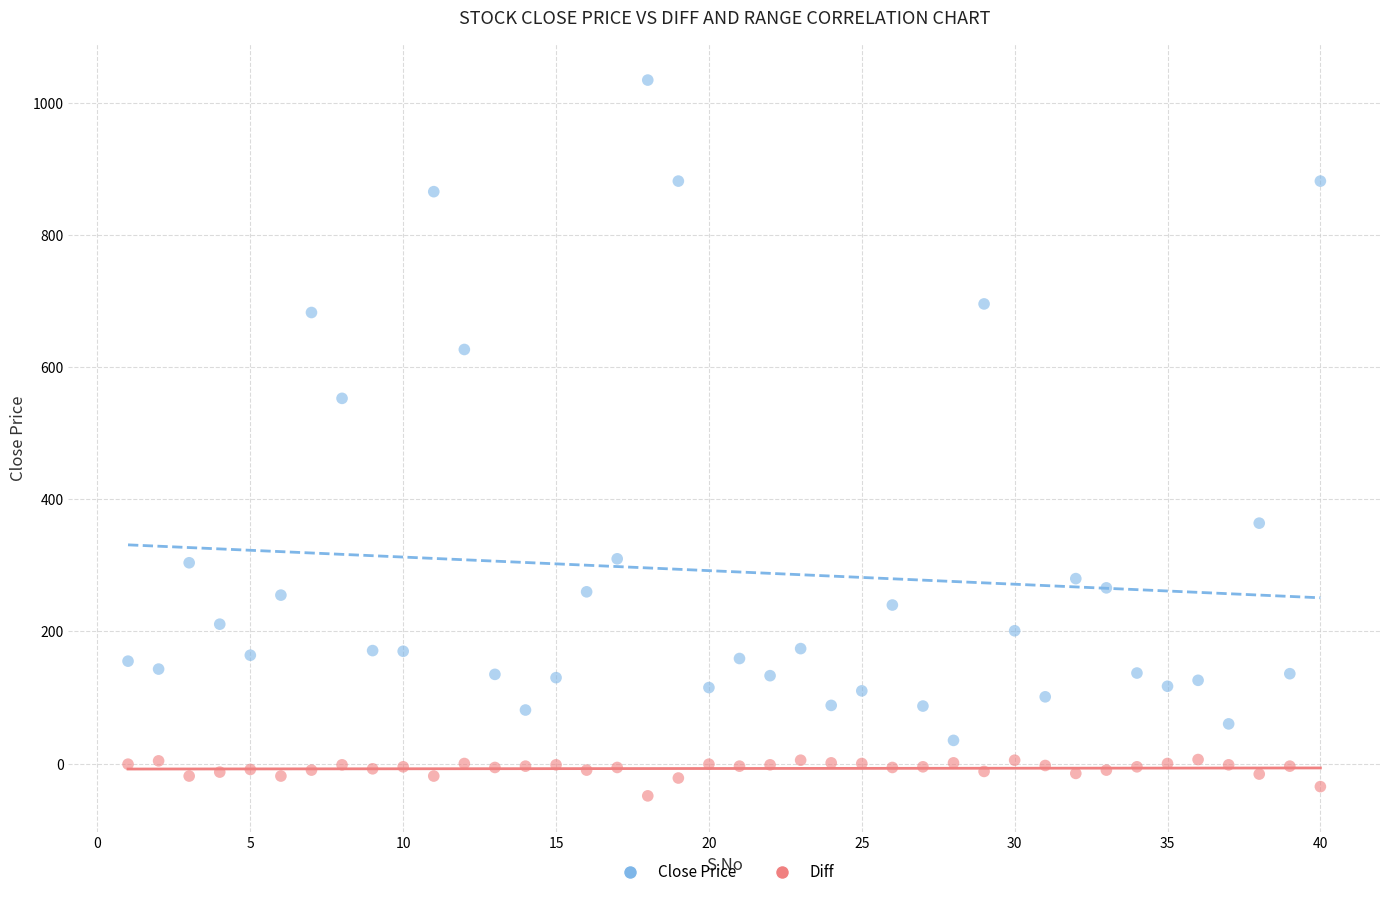

Across all series, what Y value is closest to 493?

553